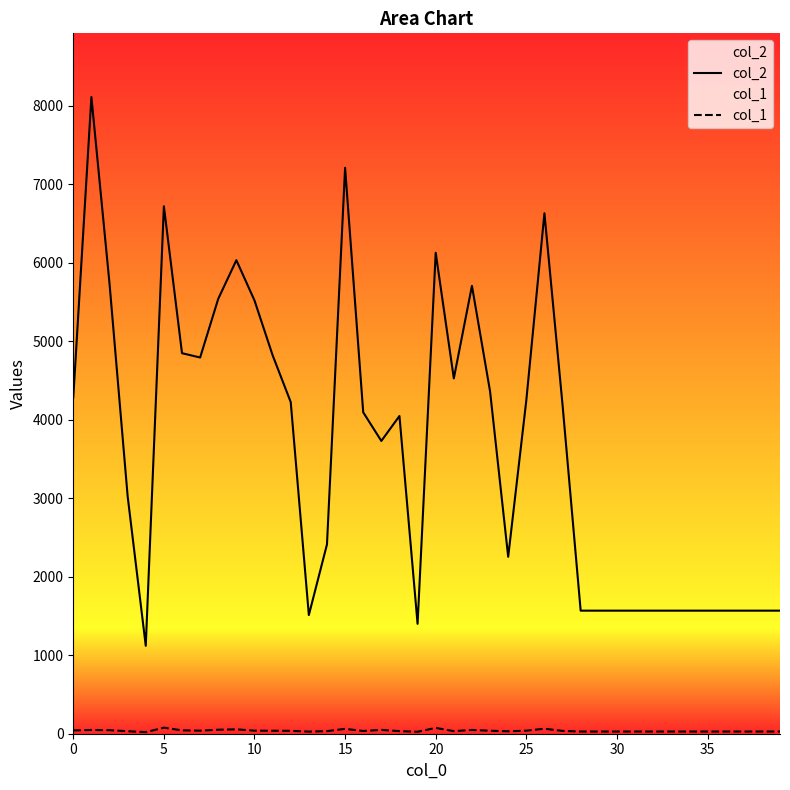

The value of col_1 at 18 is 9. True or false?

False